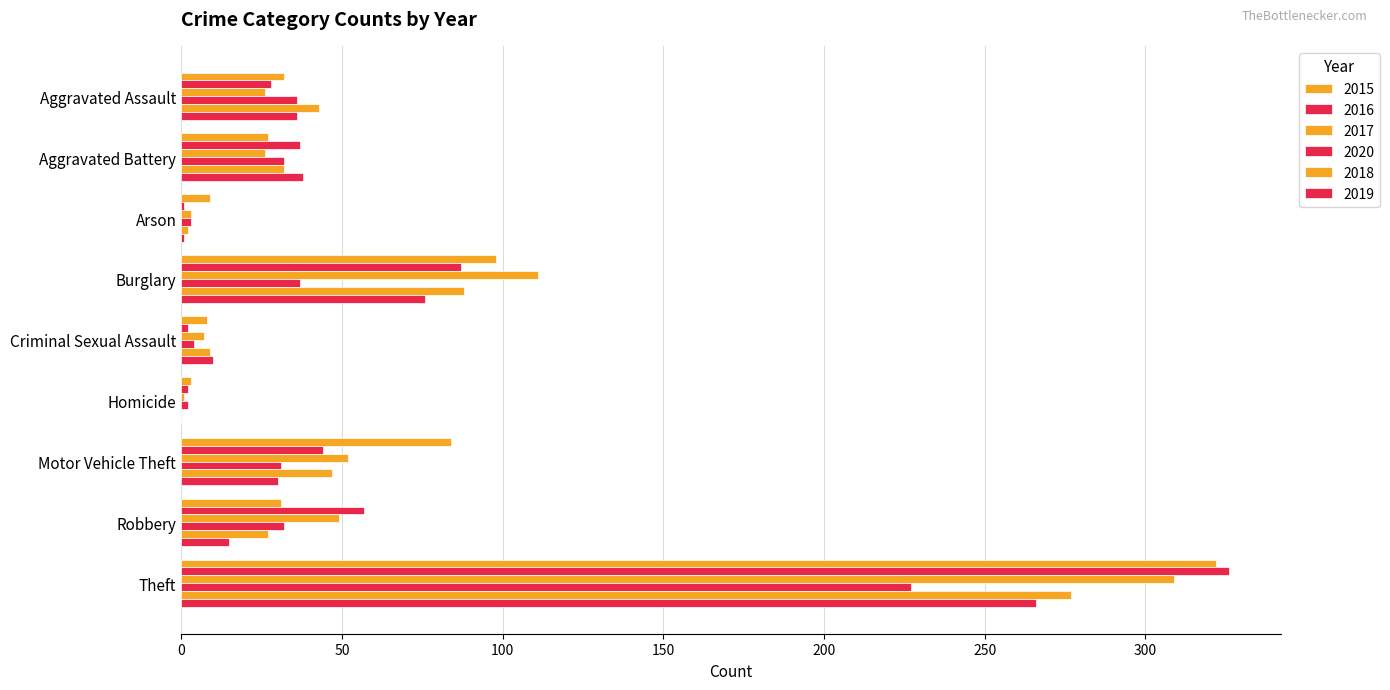

At which category does the chart reach its peak across all series?

Theft